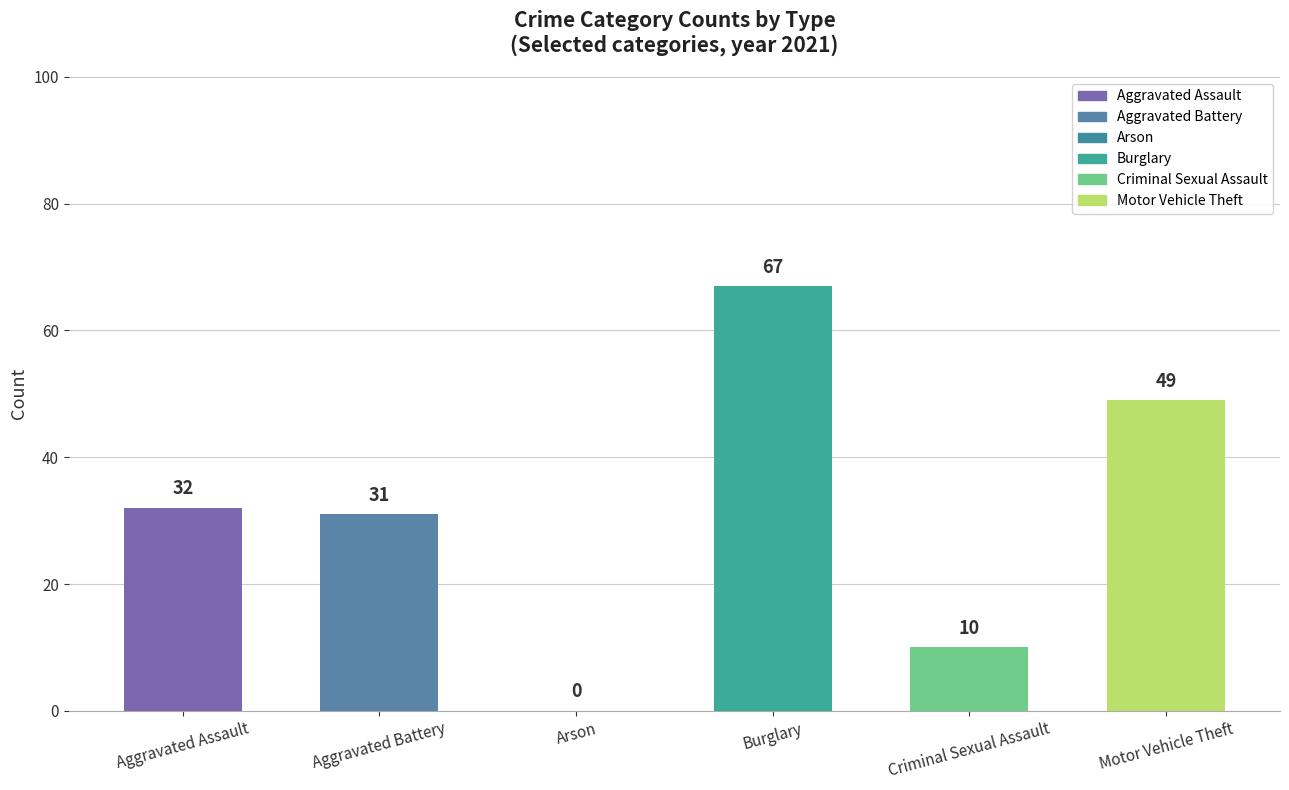

What is the ratio of the value at Motor Vehicle Theft to the value at Criminal Sexual Assault?

4.9